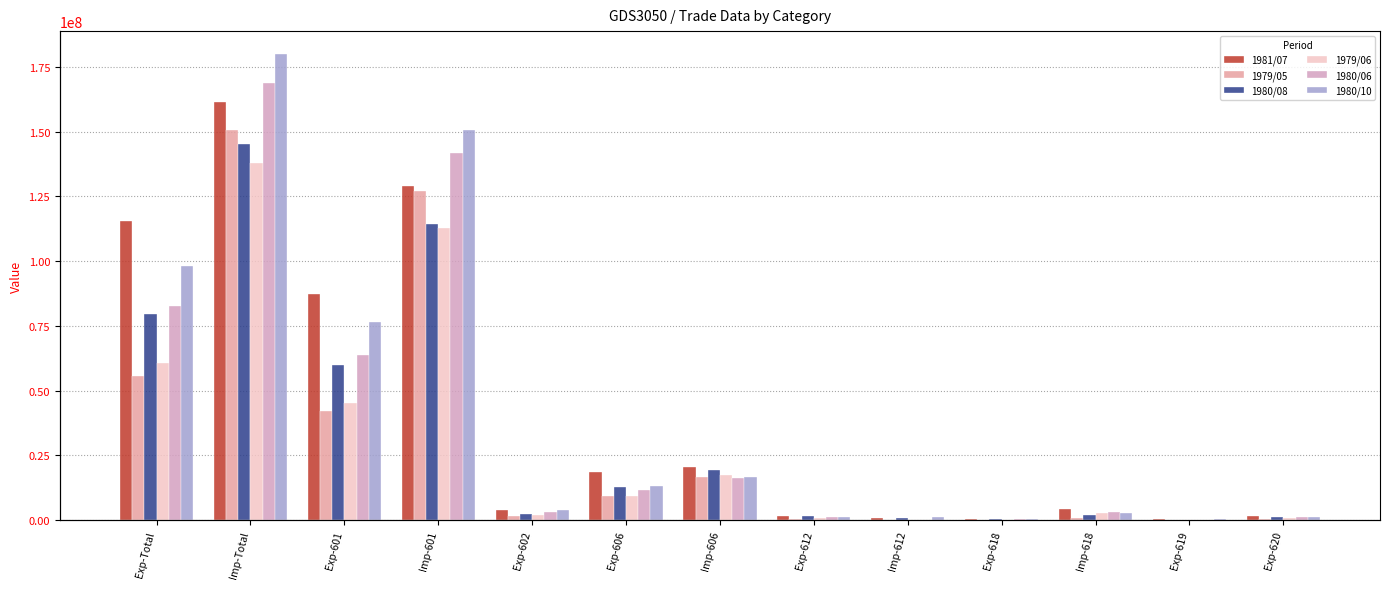

List the labels in order of 1981/07 value, largest first.

Imp-Total, Imp-601, Exp-Total, Exp-601, Imp-606, Exp-606, Imp-618, Exp-602, Exp-612, Exp-620, Imp-612, Exp-619, Exp-618